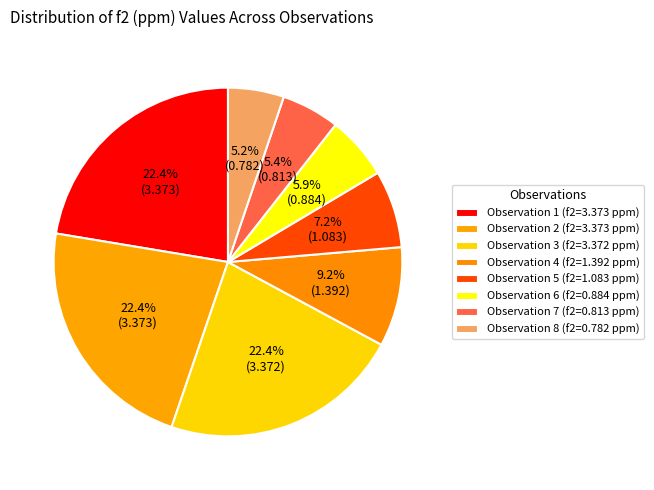

How many slices are in this pie chart?

8